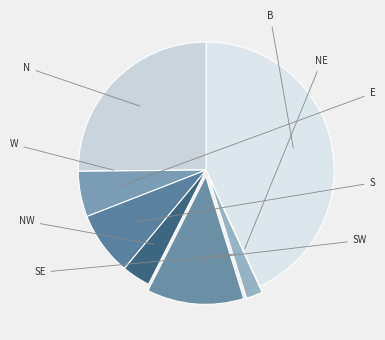

Is S the majority of the pie?

No